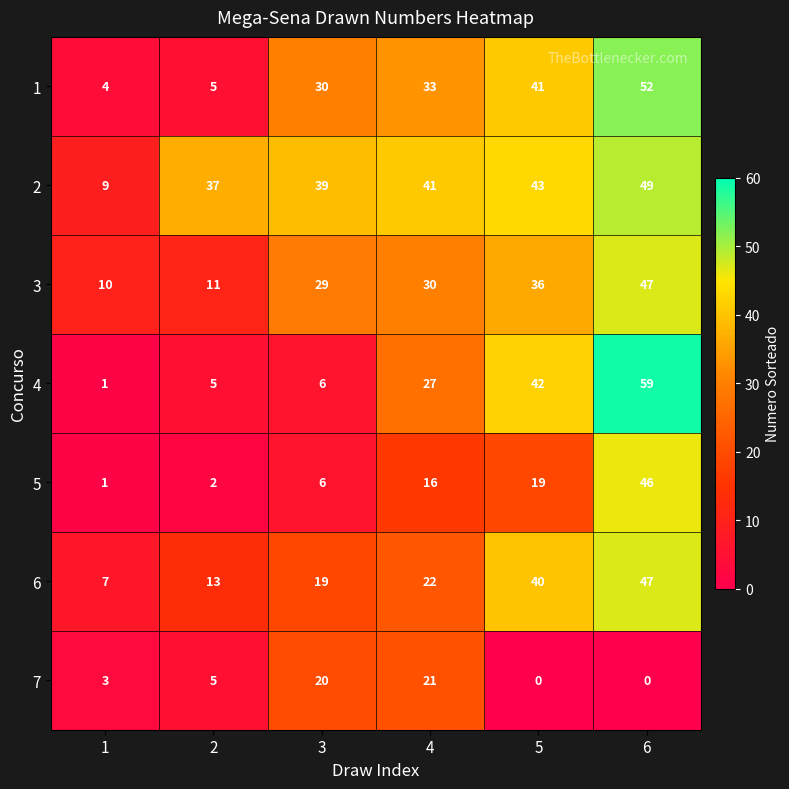

What is the difference between the second highest and minimum values in the 3 series?

26